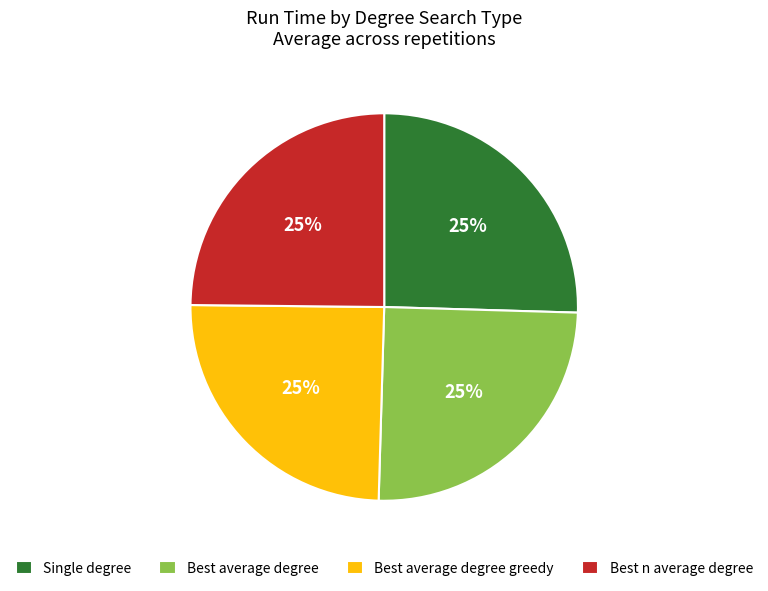

Does Best average degree greedy account for over 50% of the chart?

No